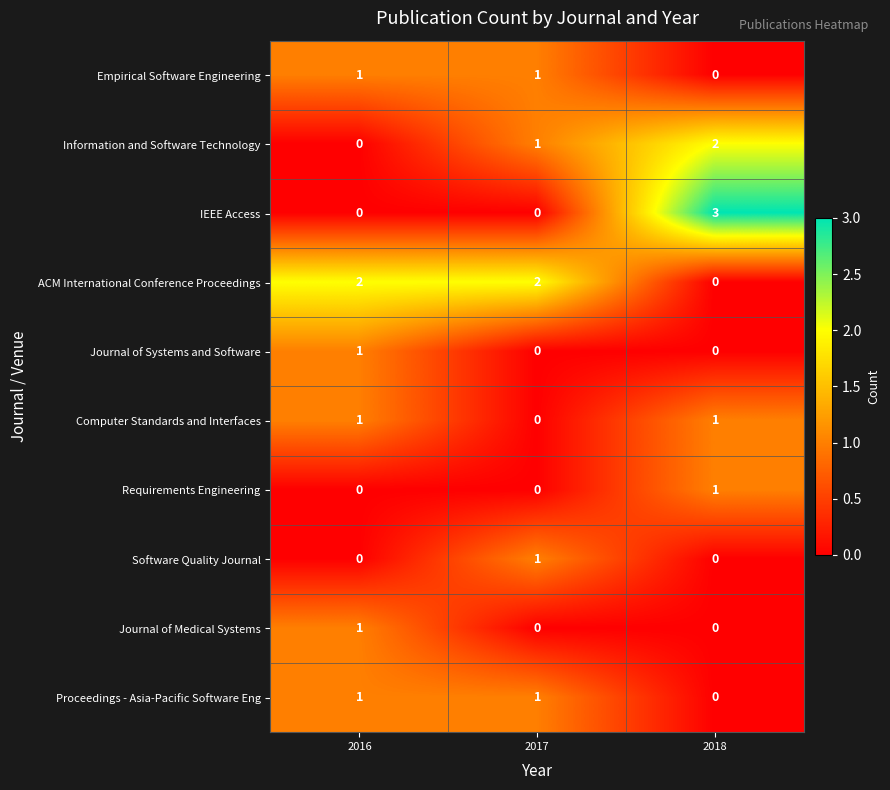

Reading left to right, transcribe all the data shown in this chart.

Empirical Software Engineering: 1	1	0
Information and Software Technology: 0	1	2
IEEE Access: 0	0	3
ACM International Conference Proceedings: 2	2	0
Journal of Systems and Software: 1	0	0
Computer Standards and Interfaces: 1	0	1
Requirements Engineering: 0	0	1
Software Quality Journal: 0	1	0
Journal of Medical Systems: 1	0	0
Proceedings - Asia-Pacific Software Eng: 1	1	0